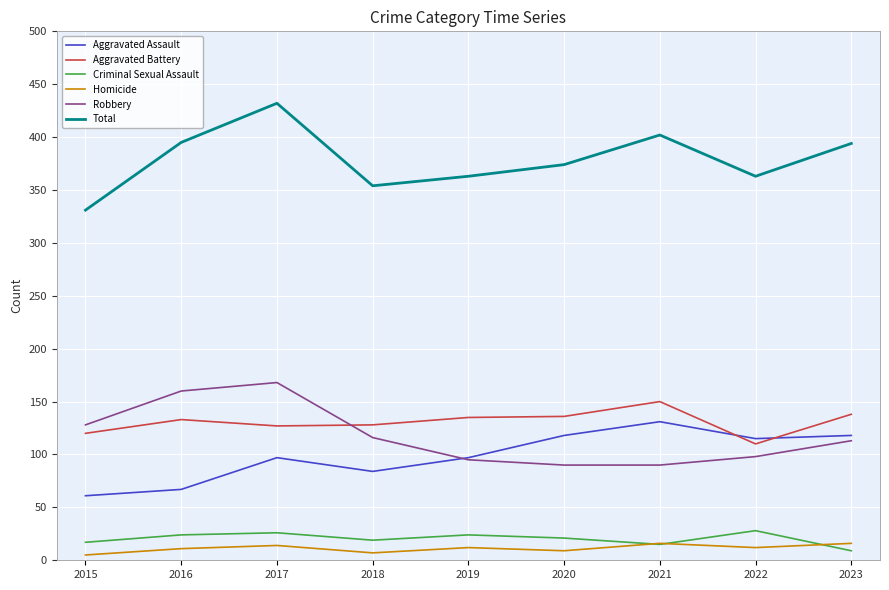

True or false: Homicide and Criminal Sexual Assault intersect in this chart.

True